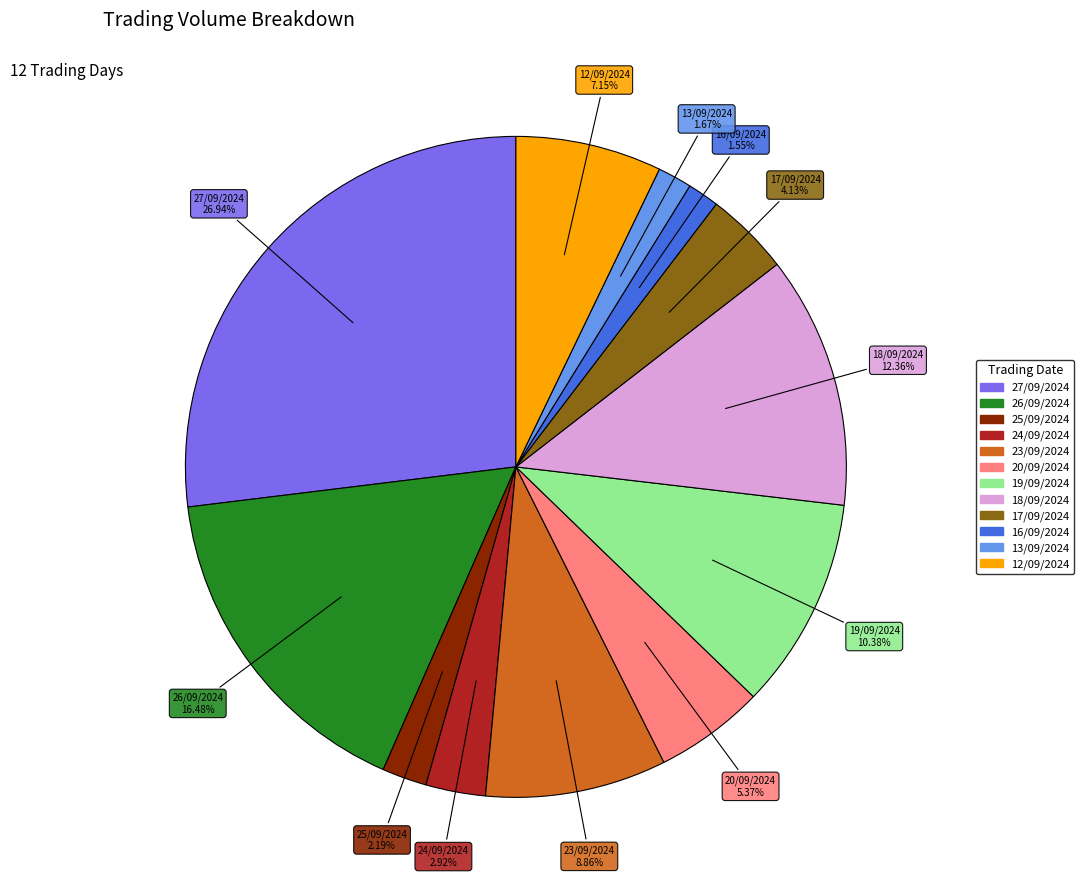

Is there any slice that represents more than half of the pie?

No